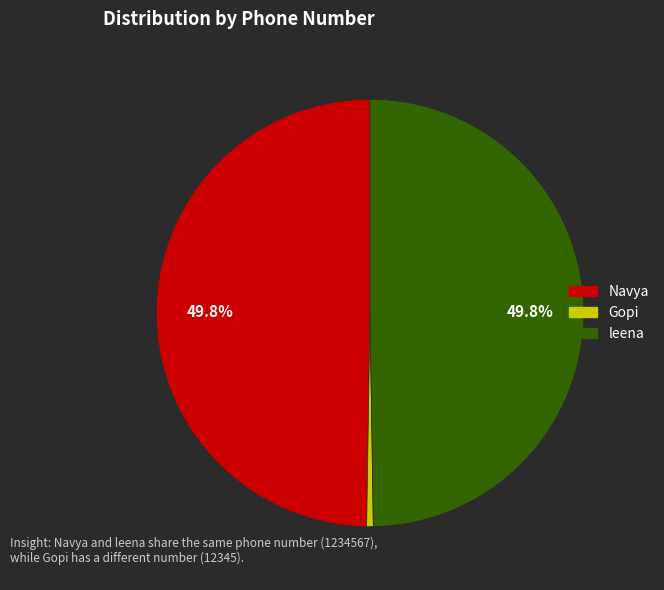

To the nearest percent, what is the difference between the largest and smallest slice percentages?

49%